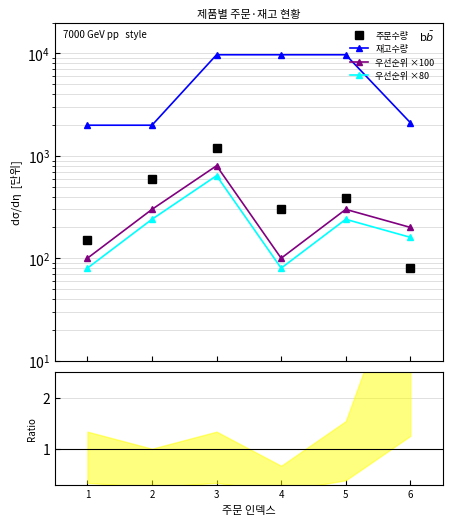

Which has a higher value, 6 or 3?

3